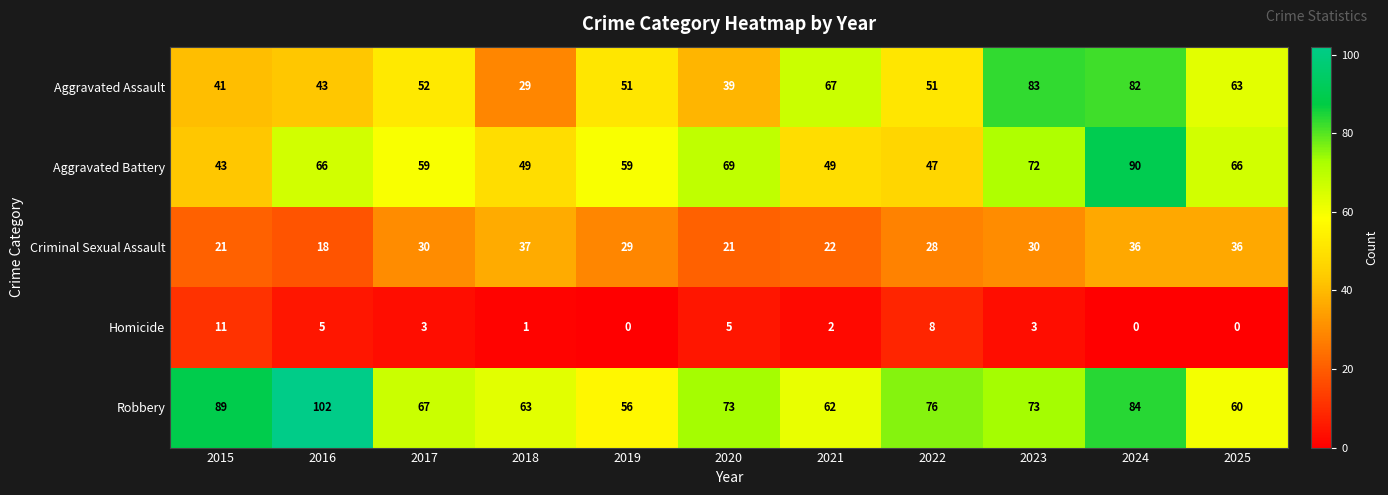

What is the total value across all series at 2019?

195